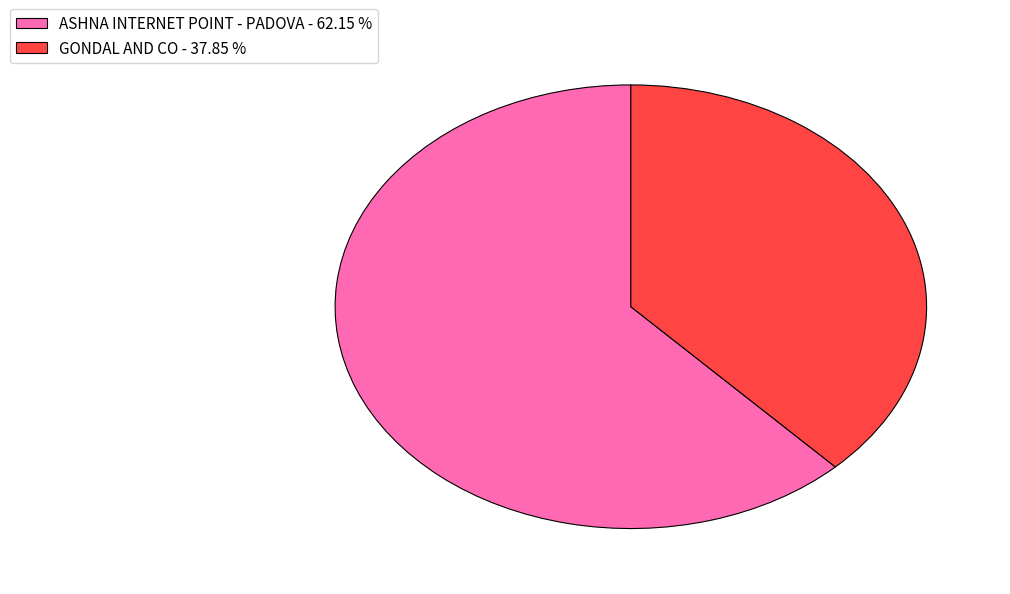

Is the sum of GONDAL AND CO - 37.85 % and ASHNA INTERNET POINT - PADOVA - 62.15 % greater than half?

Yes